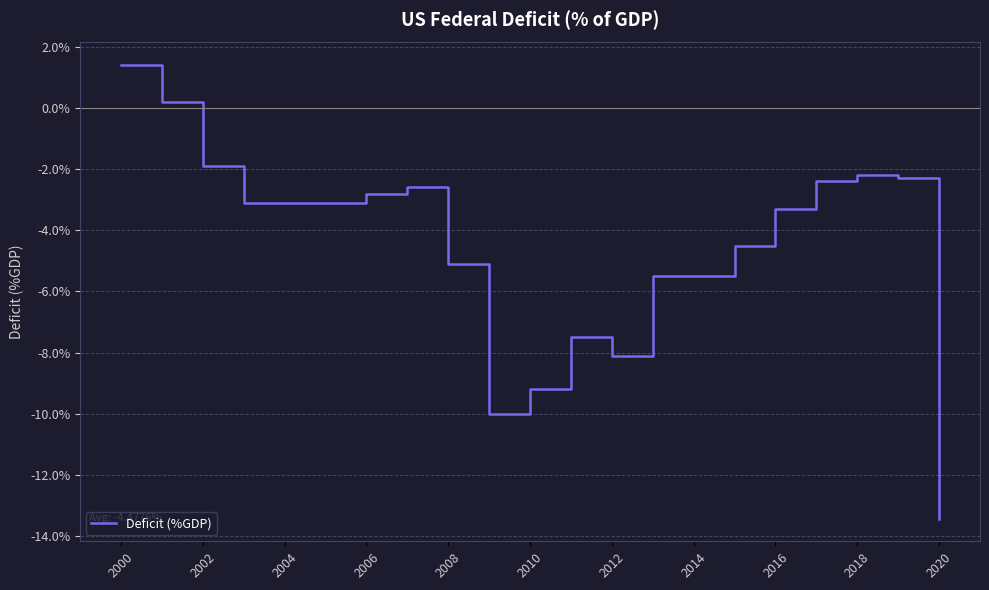

Is this an area chart (filled region under the line)?

No